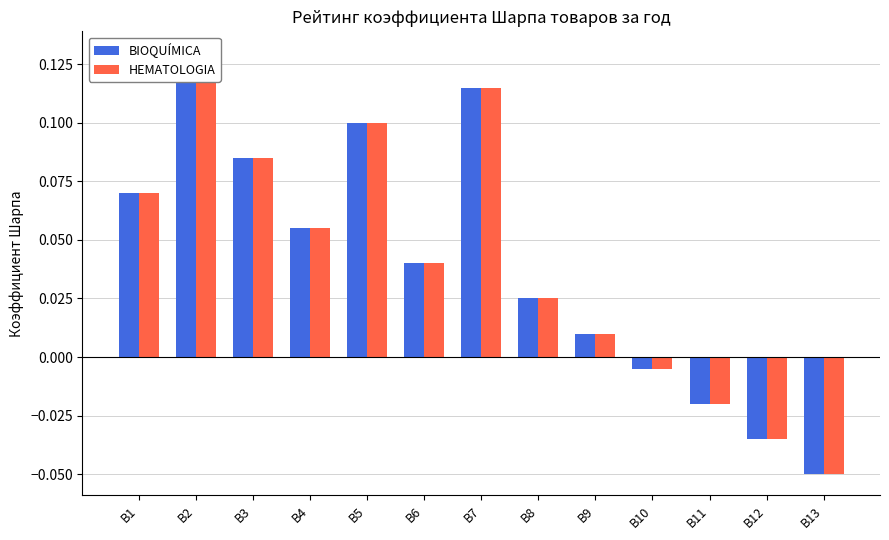

Between B13 and B11, which is larger?

B11